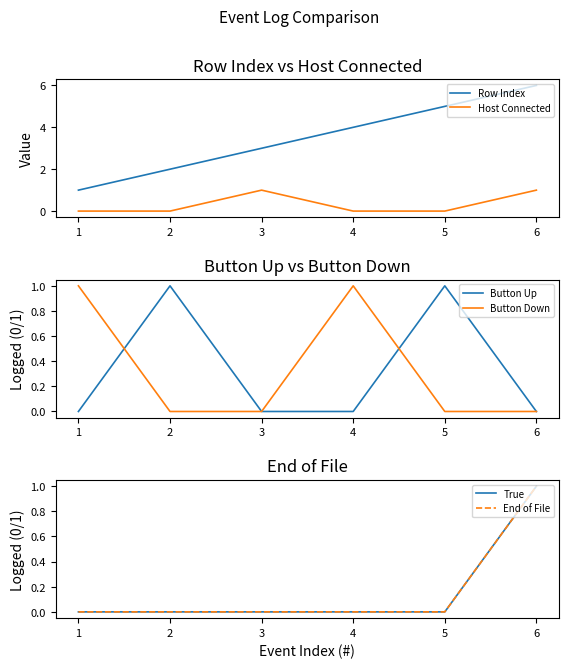

True or false: Host Connected and Row Index intersect in this chart.

False